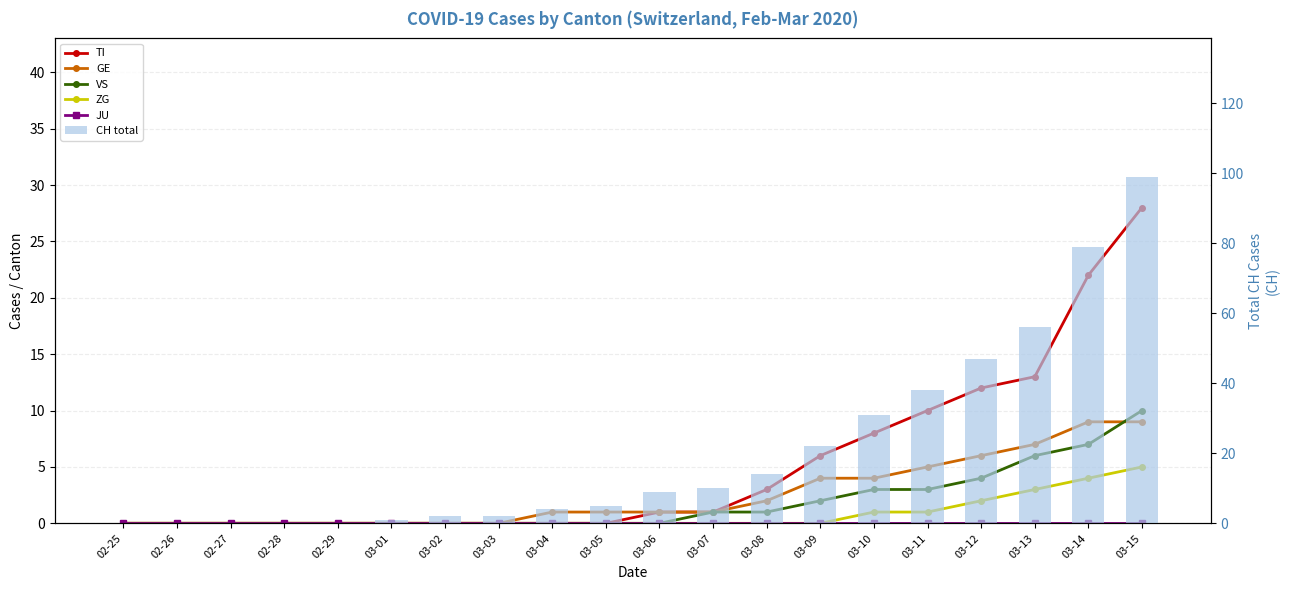

Is the value of JU at 03-04 greater than the value of CH total at 02-29?

No